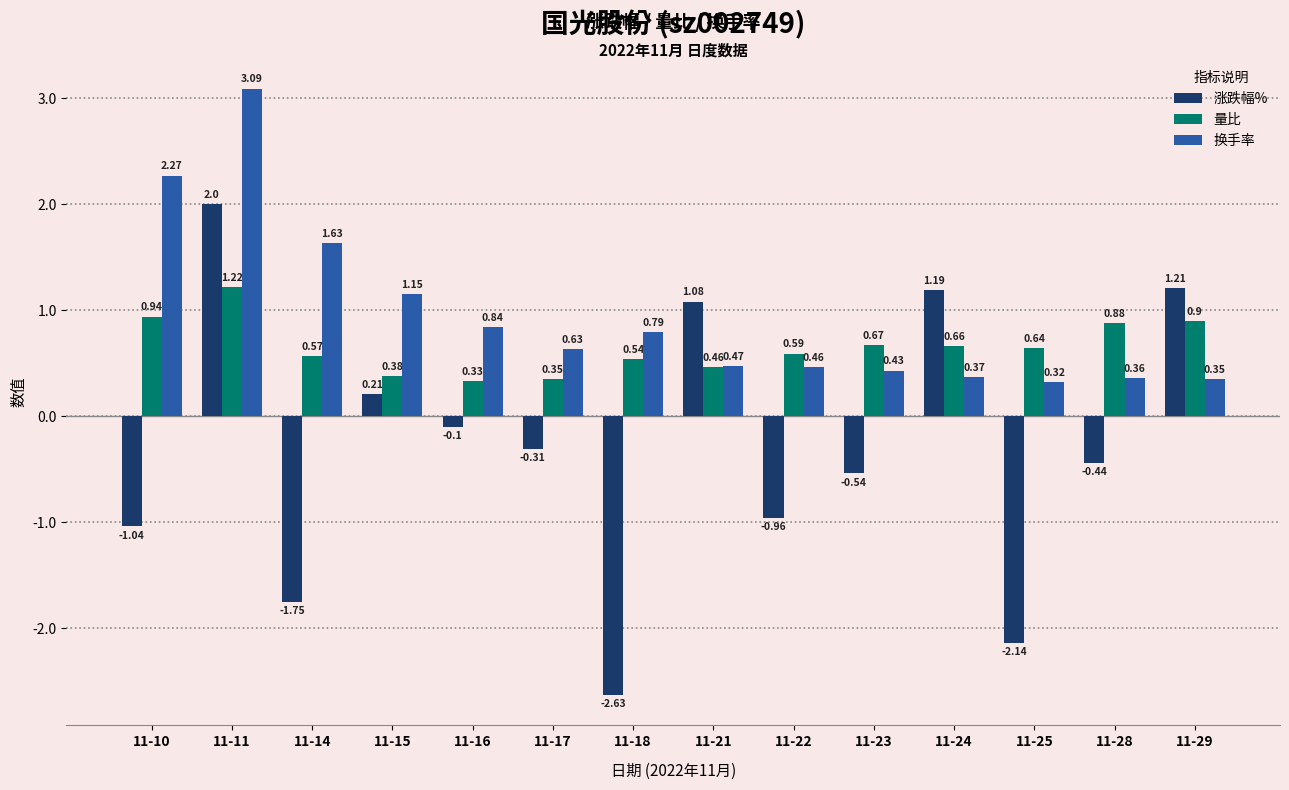

Which label corresponds to the smallest value in the chart?

11-18